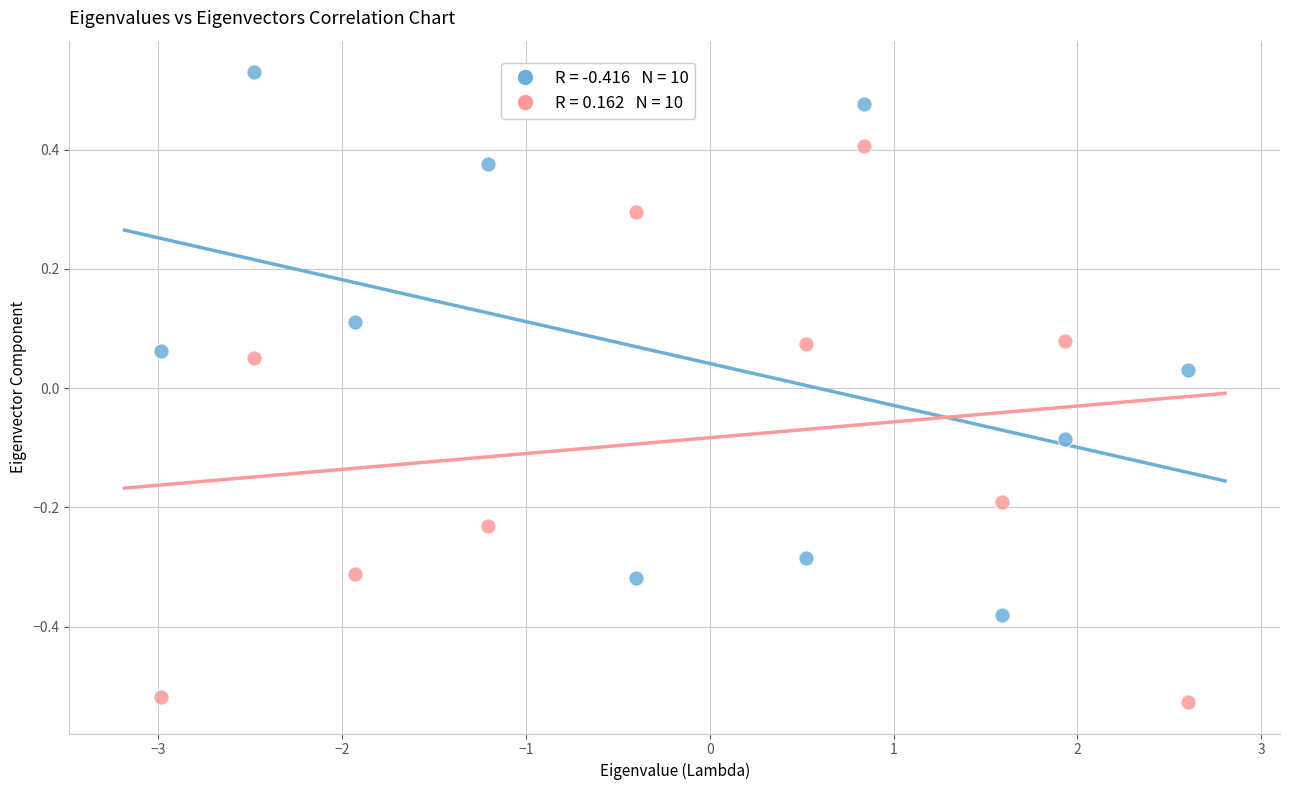

Across all data points, what is the range of X values (max minus min)?

5.6